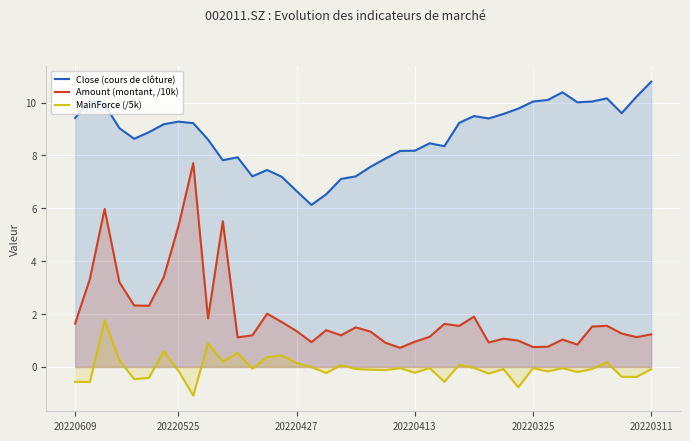

List the series in order of their peak value, lowest first.

MainForce (/5k), Amount (montant, /10k), Close (cours de clôture)